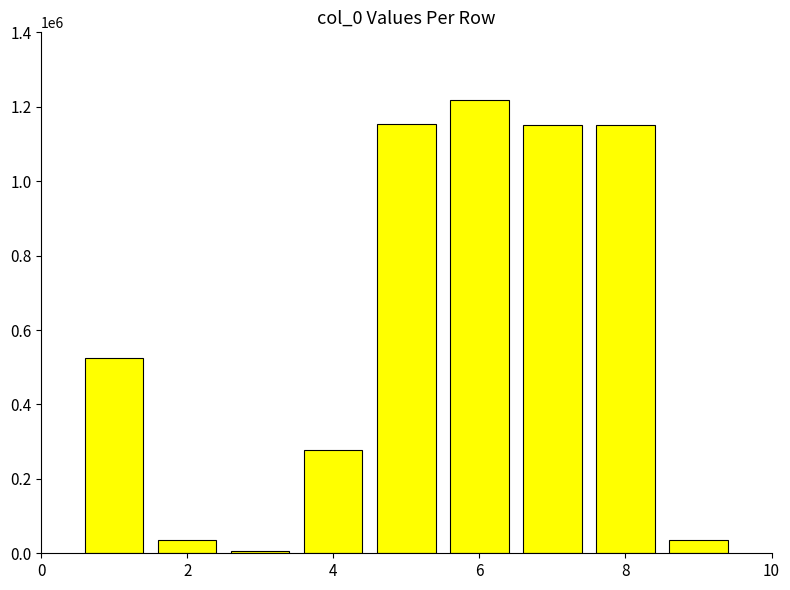

What is the maximum value shown in the chart?

1217731